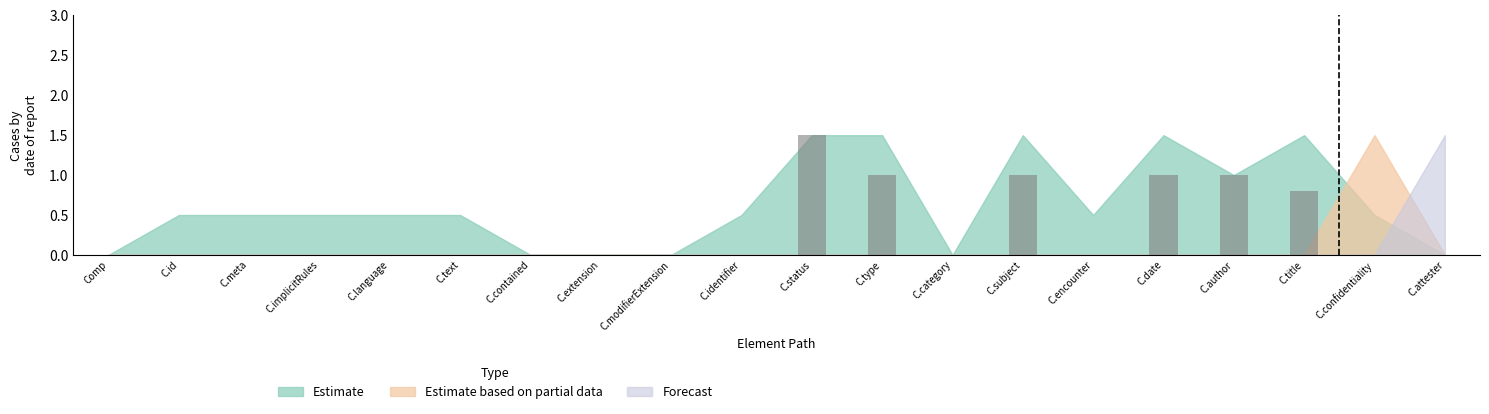

Which category has the highest value across all series?

C.status